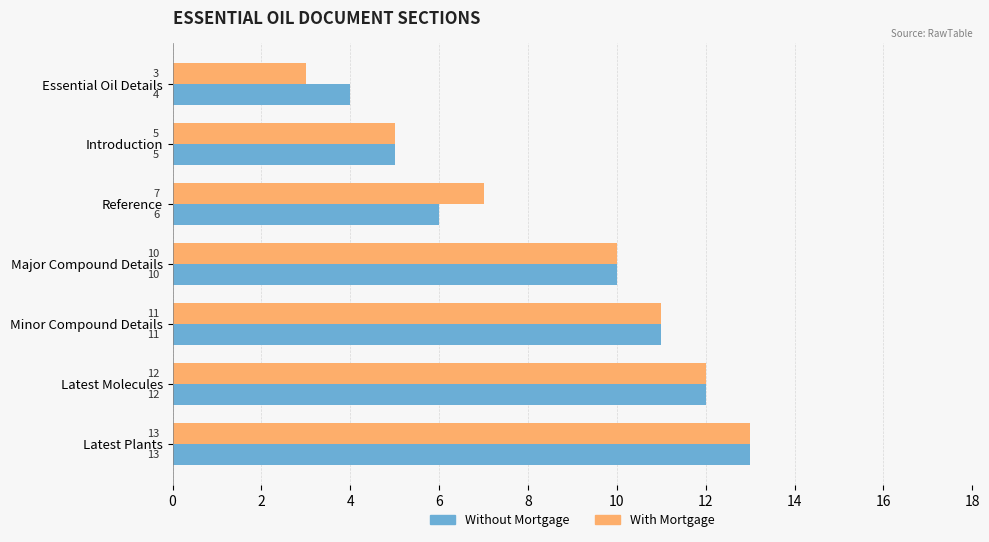

Which series changed the most between Introduction and Reference?

With Mortgage